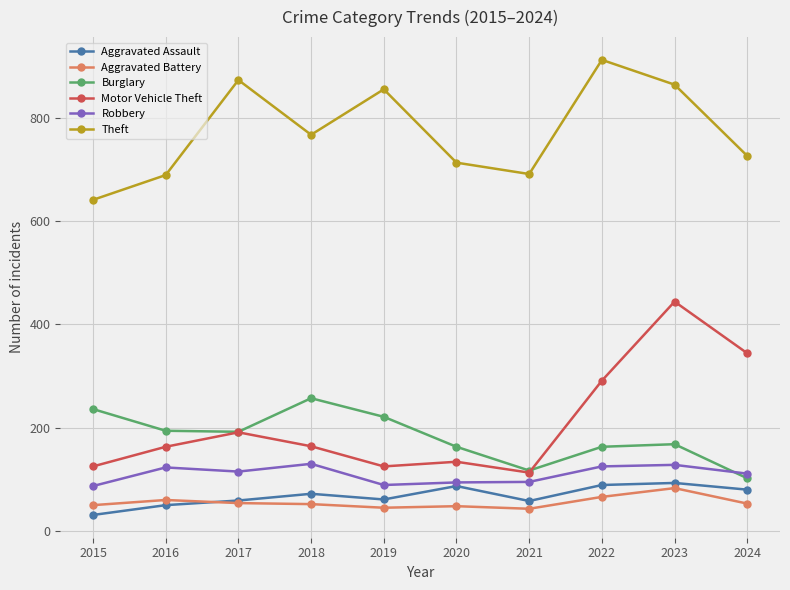

Which series has the largest range (max minus min)?

Motor Vehicle Theft